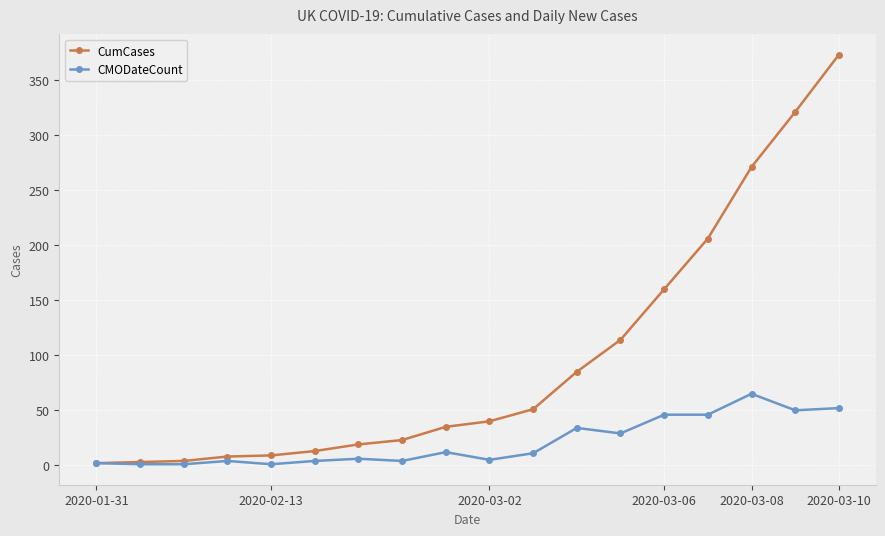

What are all the series names shown in the legend?

CumCases, CMODateCount